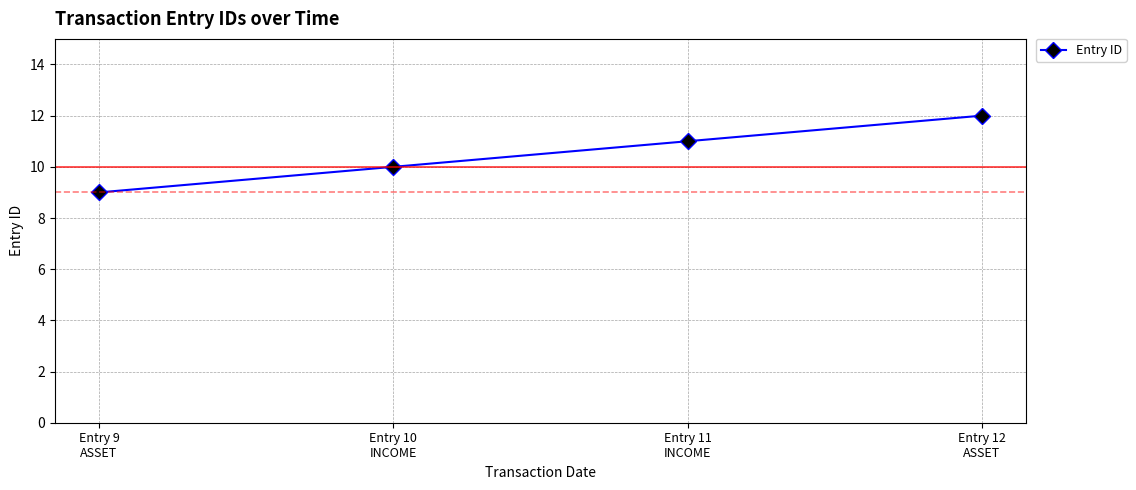

What is the ratio of the value at Entry 12
ASSET to the value at Entry 9
ASSET?

1.3